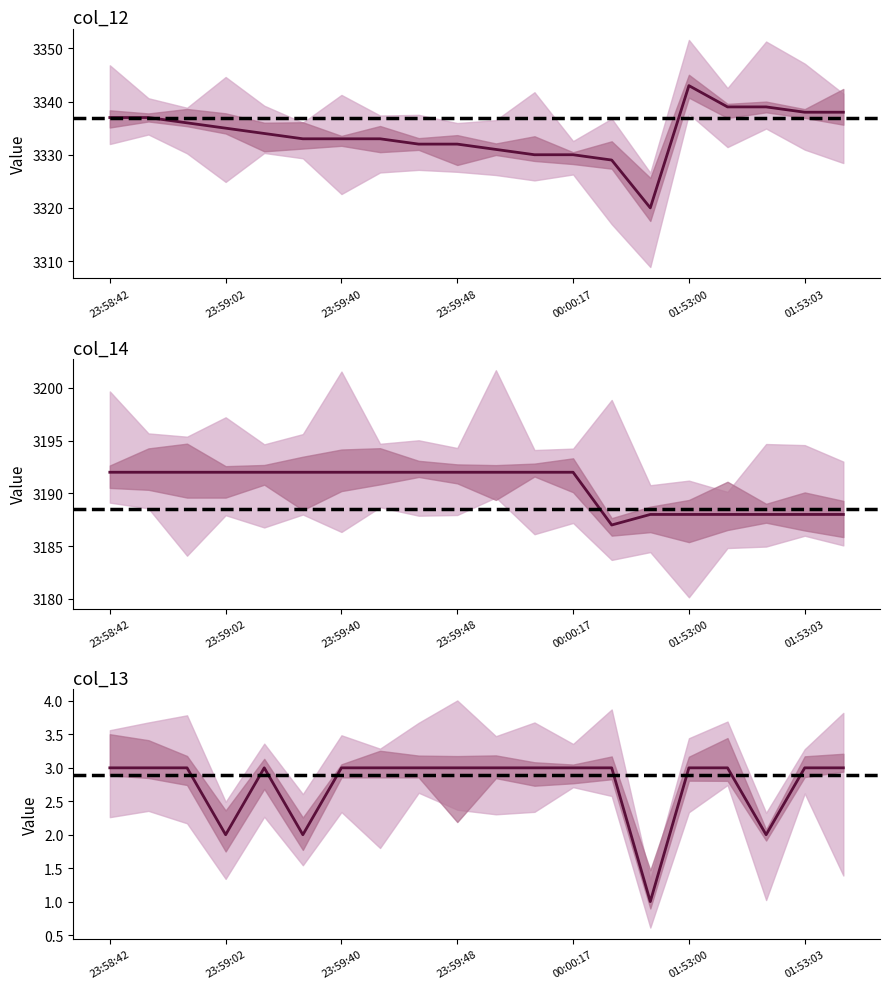

The col_12 series shows 3330 at 00:00:16. True or false?

True